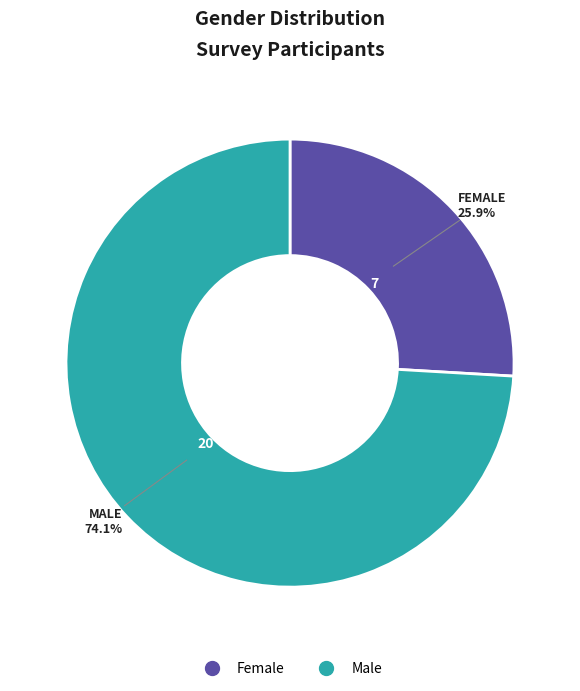

What is the ratio of the value at Male to the value at Female?

2.9